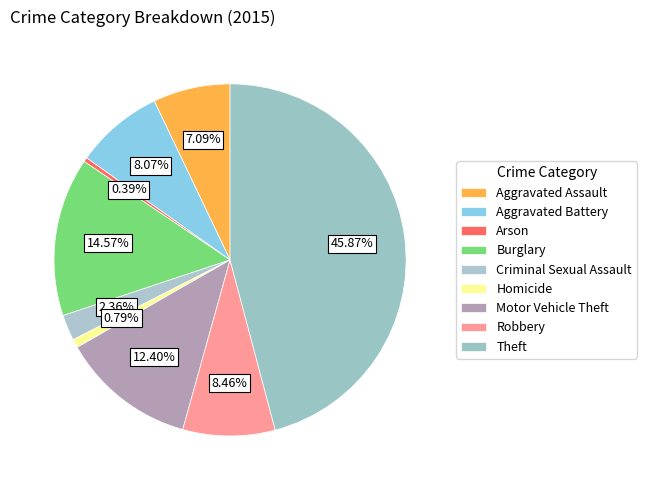

Count the number of slices in the pie.

9